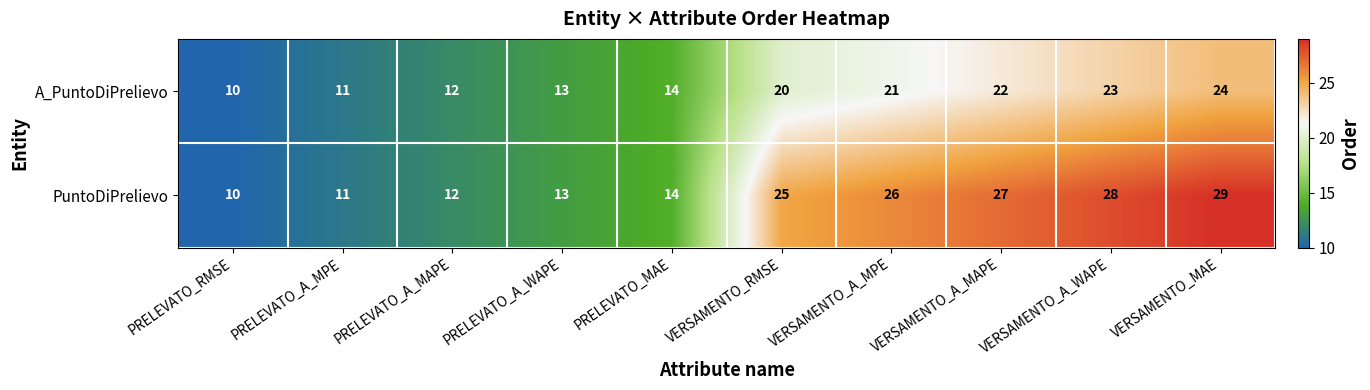

List the series in order of their peak value, highest first.

PuntoDiPrelievo, A_PuntoDiPrelievo